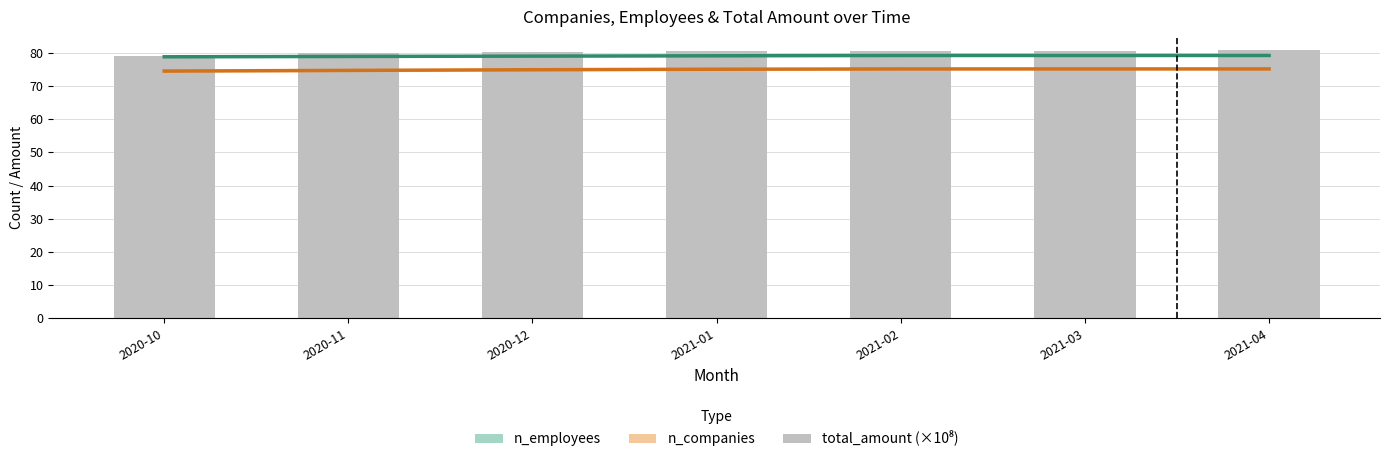

What is the difference between the highest and lowest values at 2020-12?

5.3